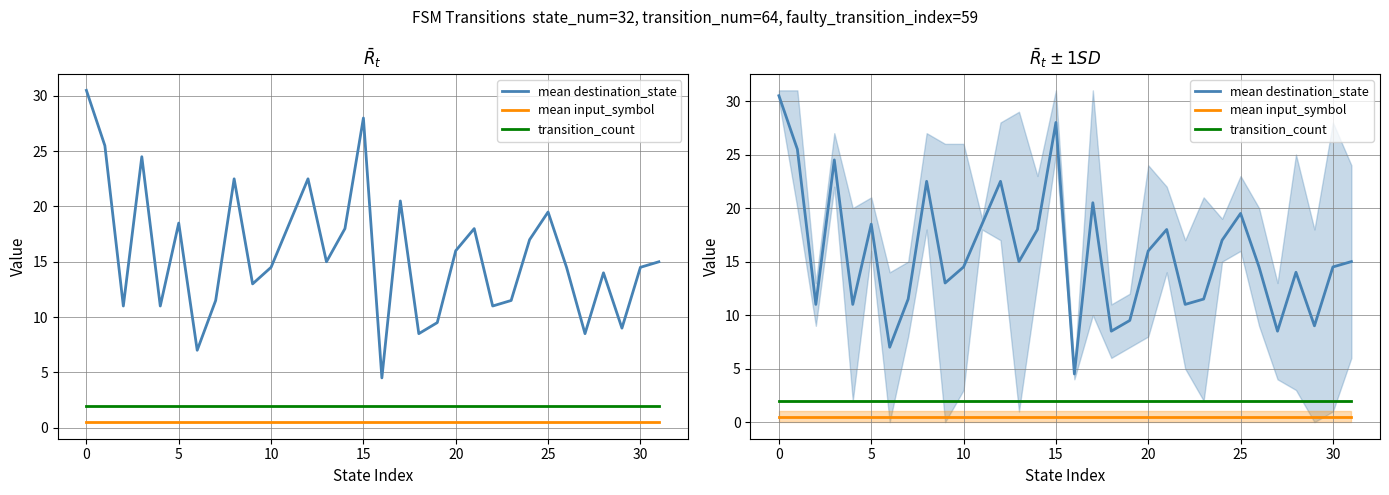

What is the label of the 21st point from the right?

11